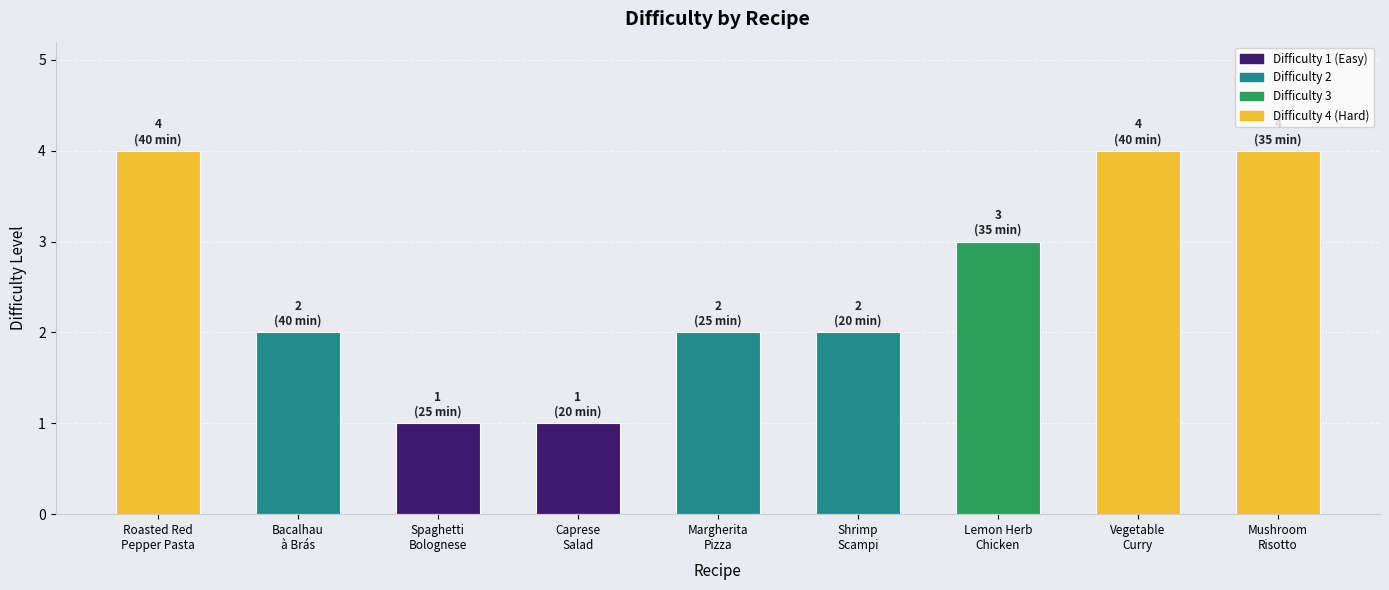

What is the value of the 5th bar from the left?

2